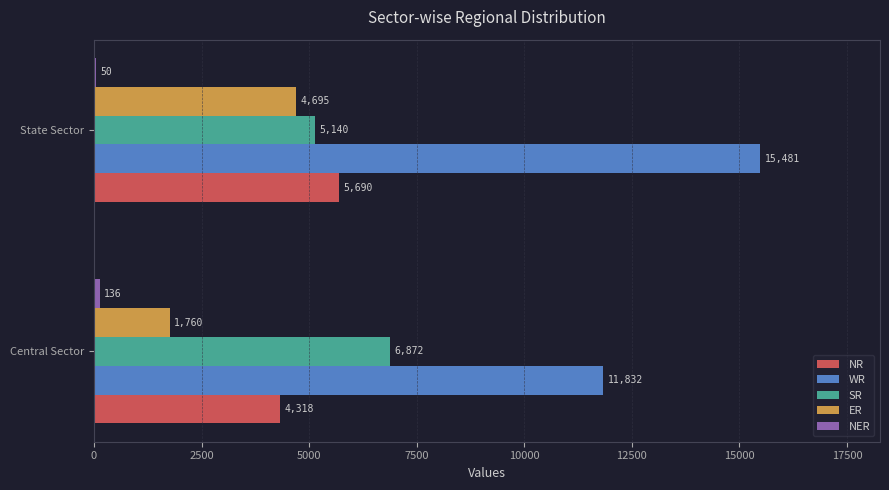

Where is NR nearest to the value 5004?

Central Sector